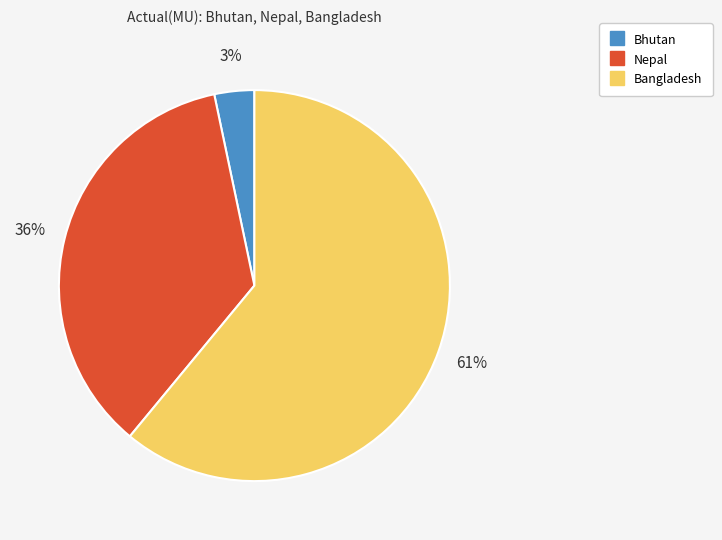

To the nearest percent, what is the average slice percentage?

33%